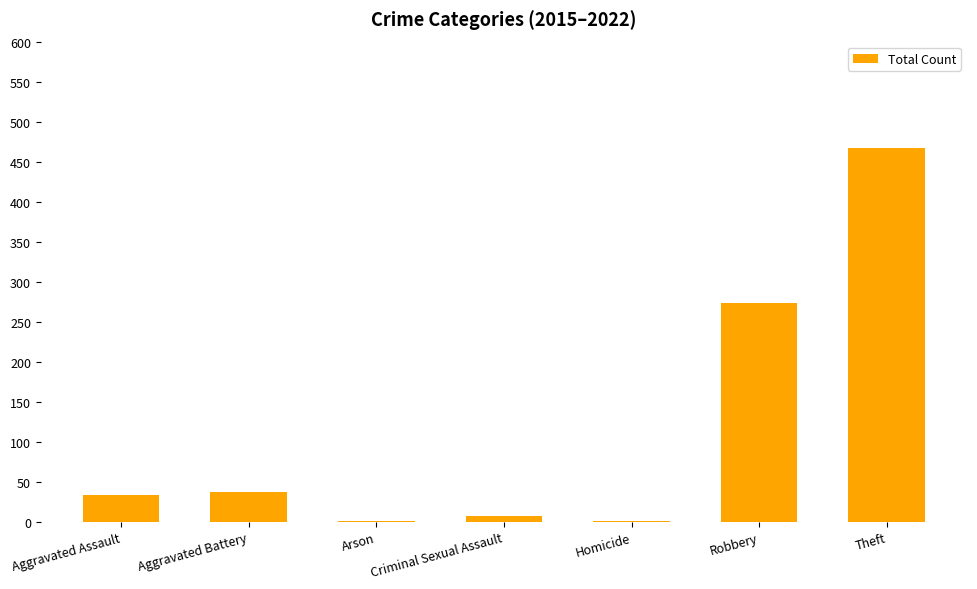

At which label is the value closest to 234?

Robbery